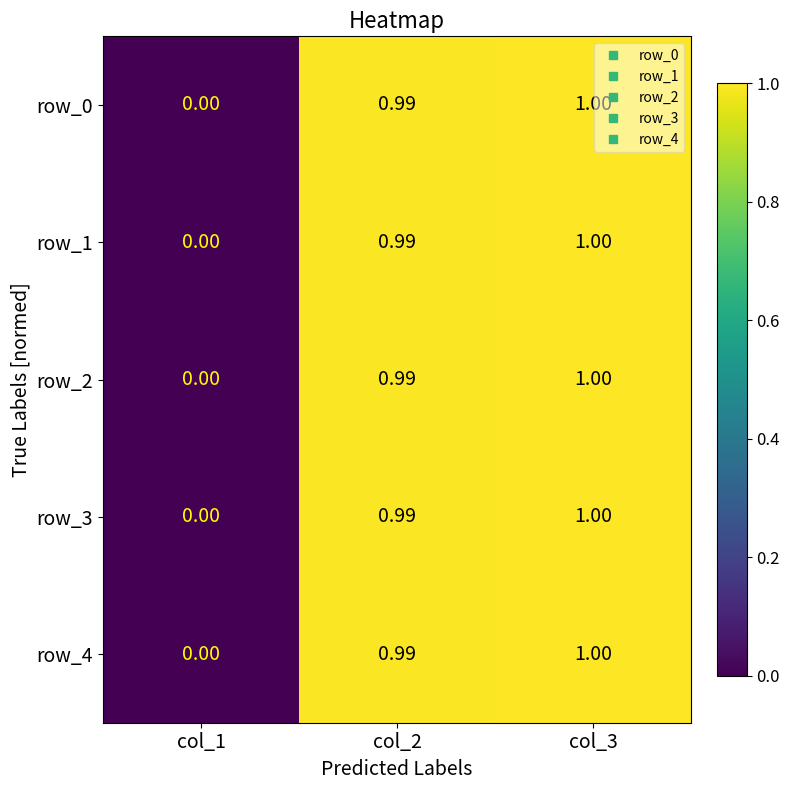

At which category is the sum across all series the highest?

col_3